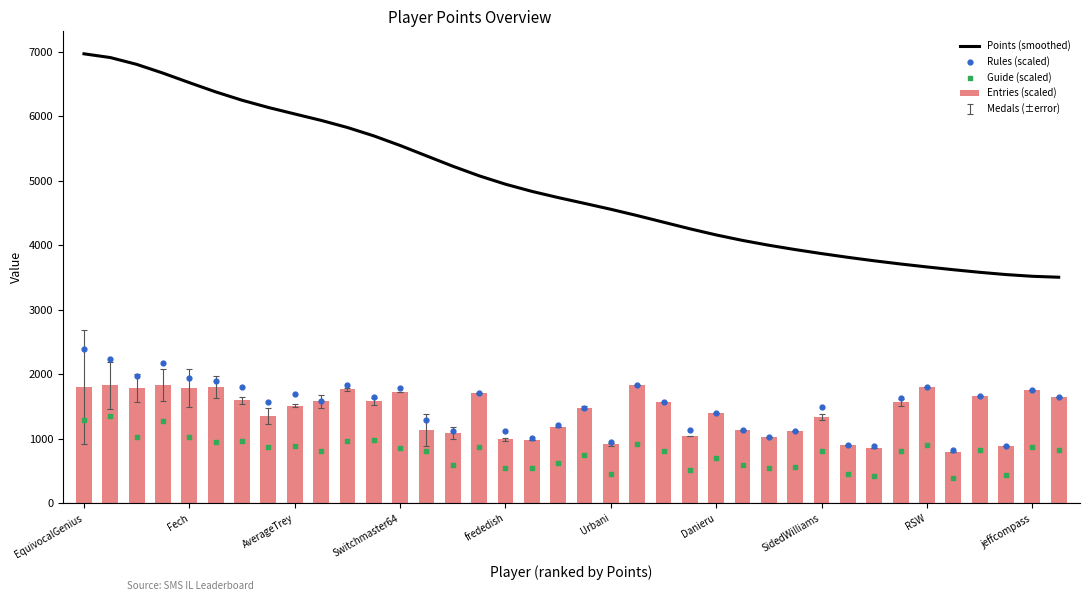

What are all the series names shown in the legend?

Points (smoothed), Entries (scaled), Rules (scaled), Guide (scaled)